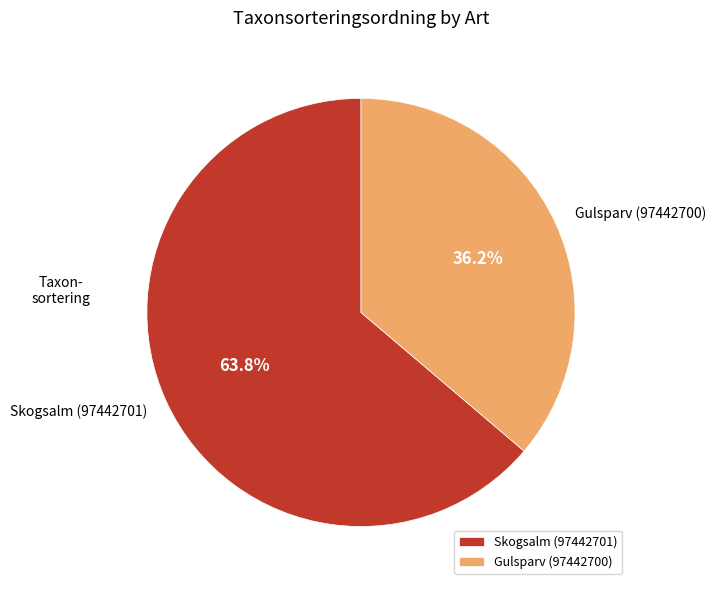

Is there any slice that represents more than half of the pie?

Yes